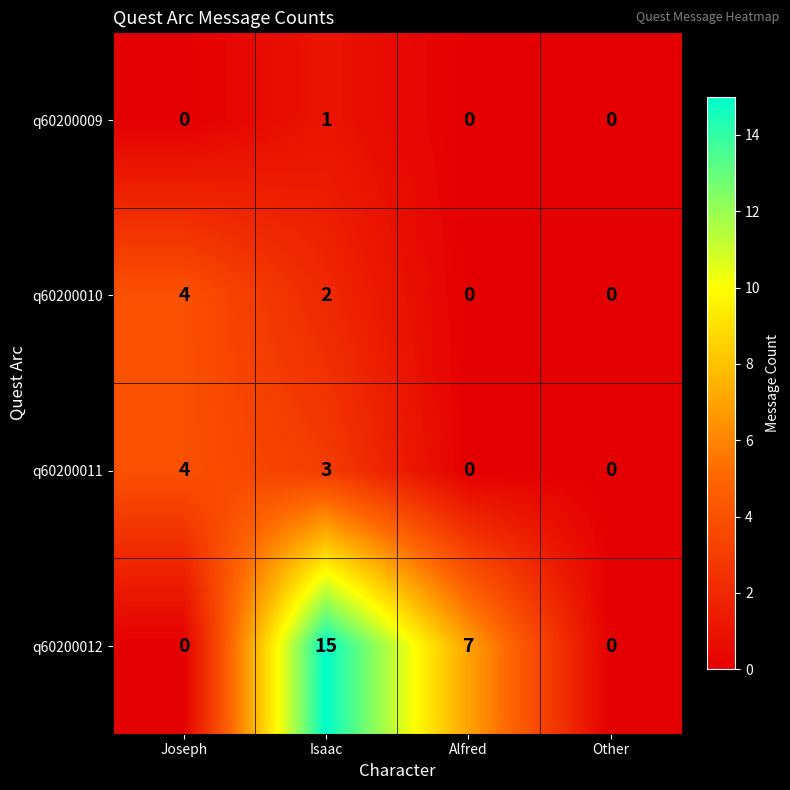

The value of q60200012 at Joseph is -8. True or false?

False